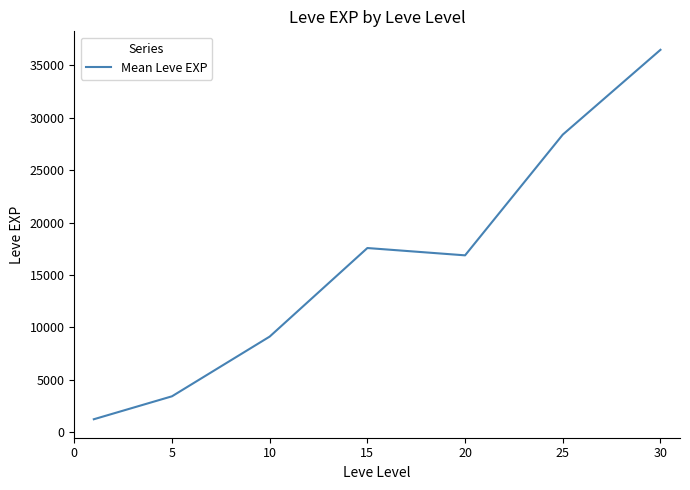

Reading right to left, transcribe all the data shown in this chart.

36492.5	28393.3	16865.0	17563.3	9106.7	3405.0	1213.3